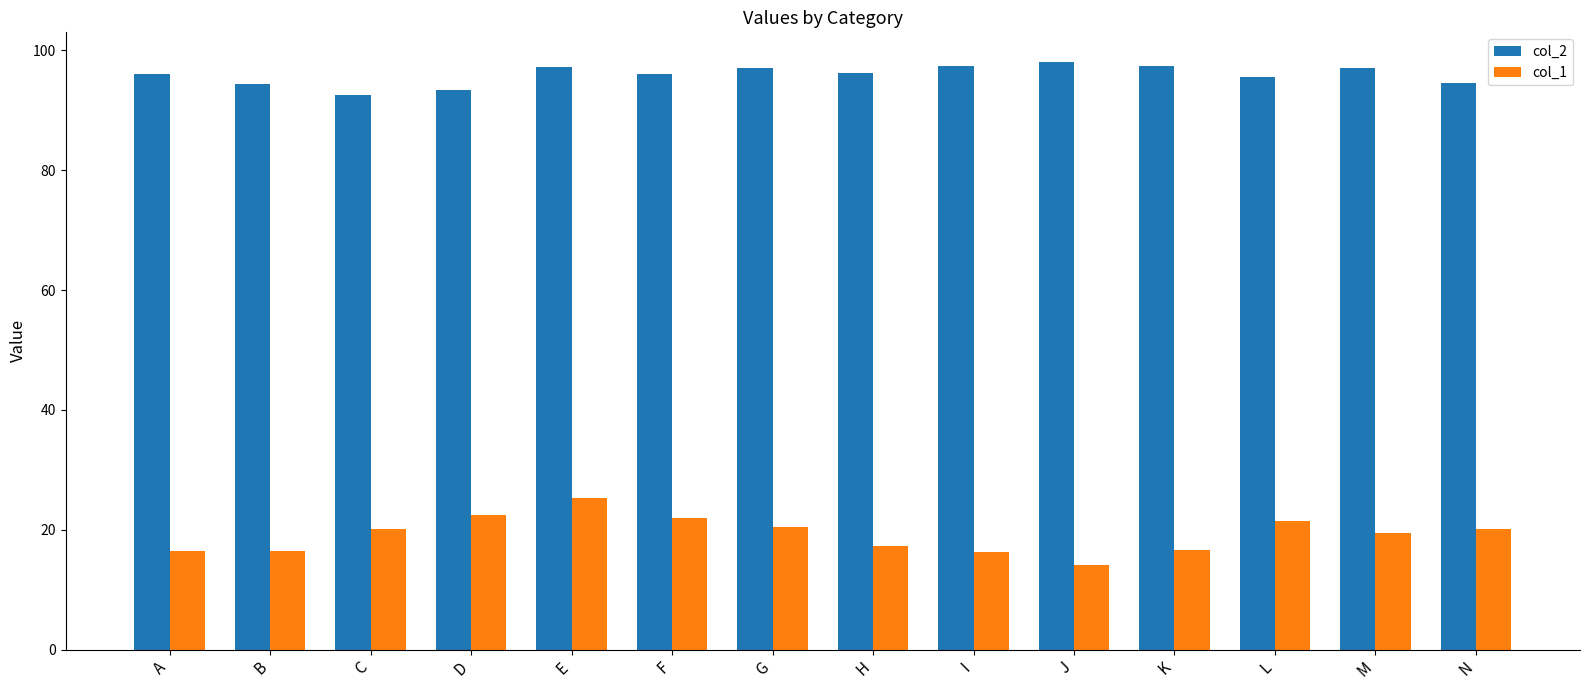

What is the sum of the col_1 values at N and B?

36.6